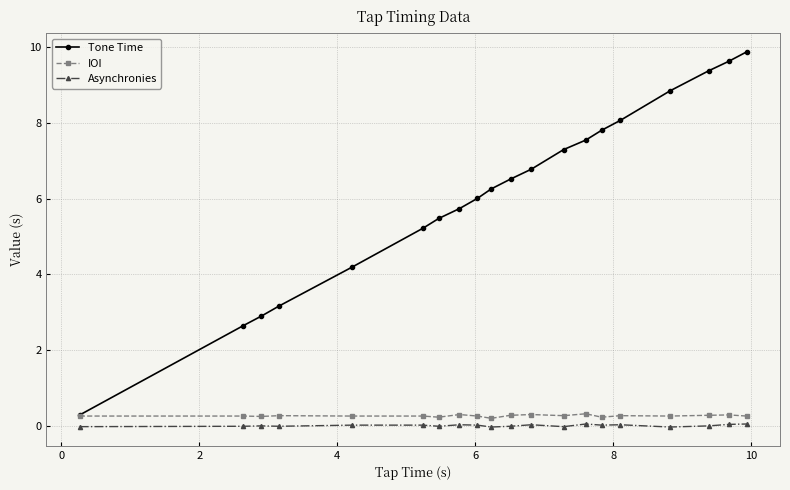

What is the greatest value displayed?

9.9